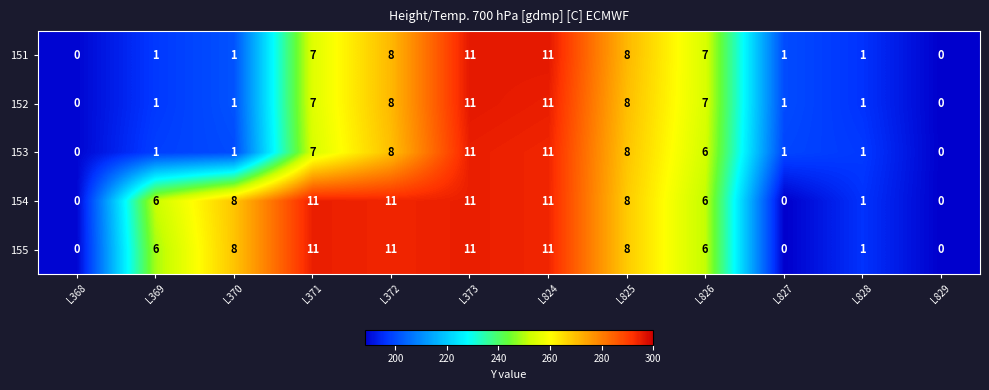

What is the maximum value shown in the chart?

11